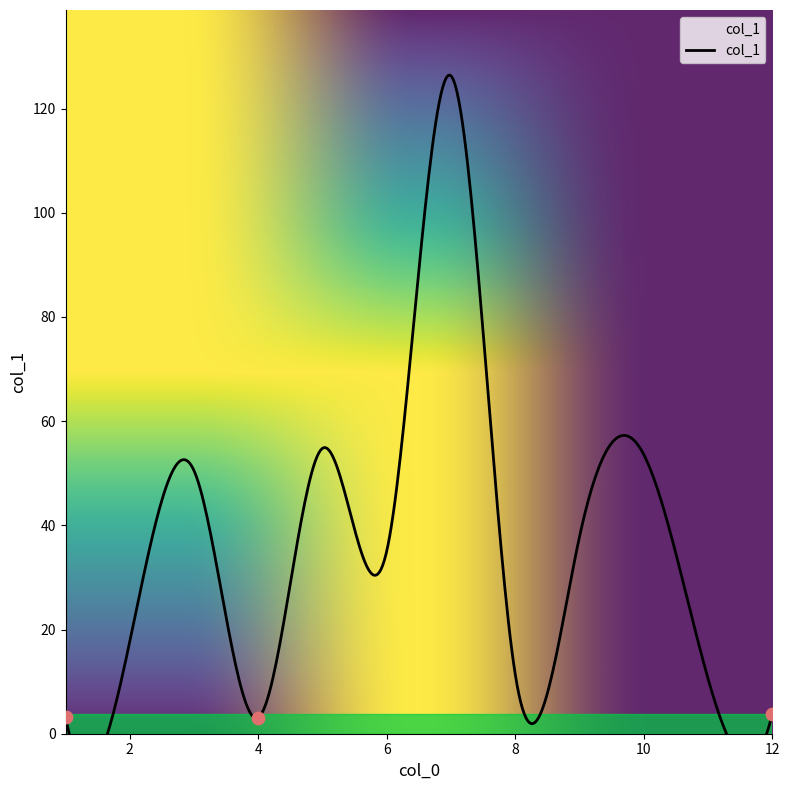

Which has a higher value, 12 or 9?

9